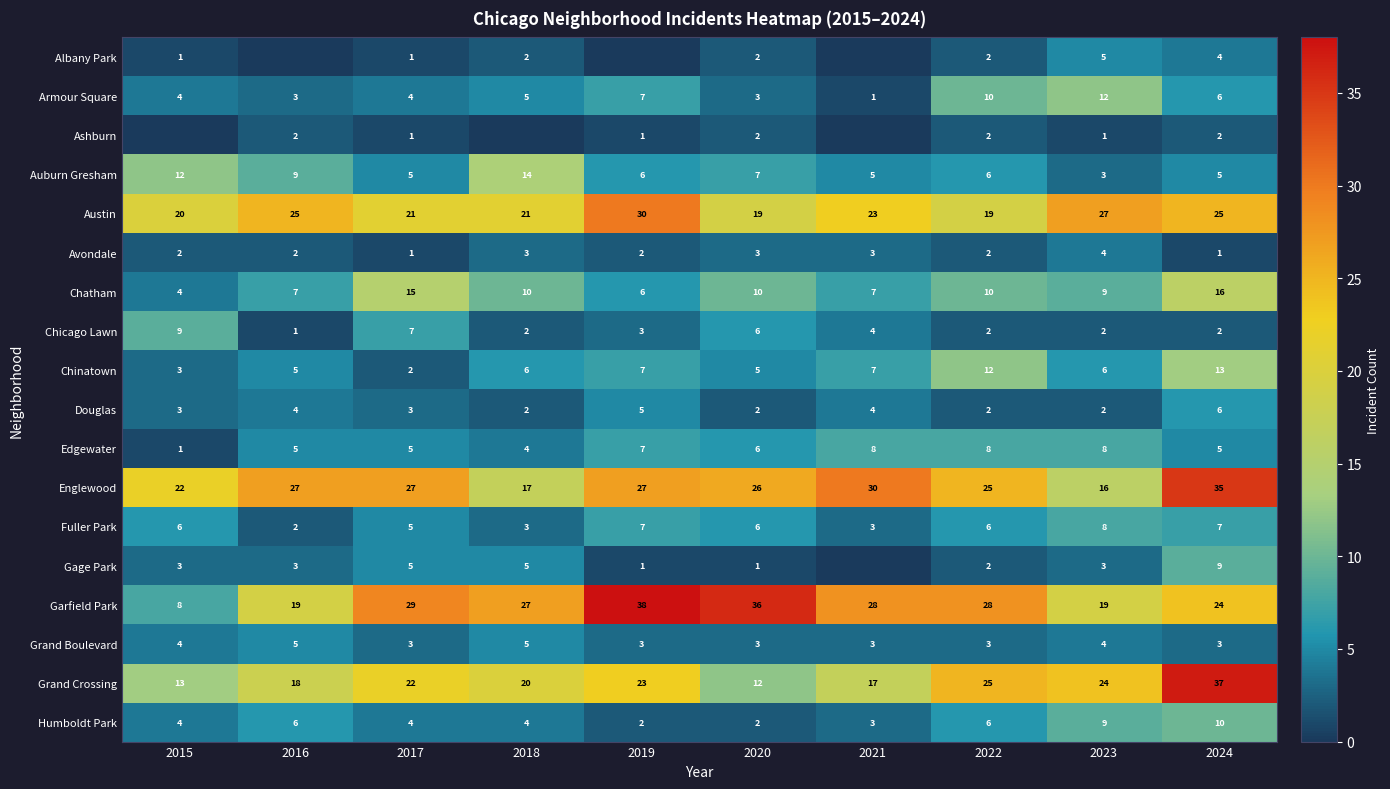

True or false: Ashburn has a value of 1 at 2020.

False